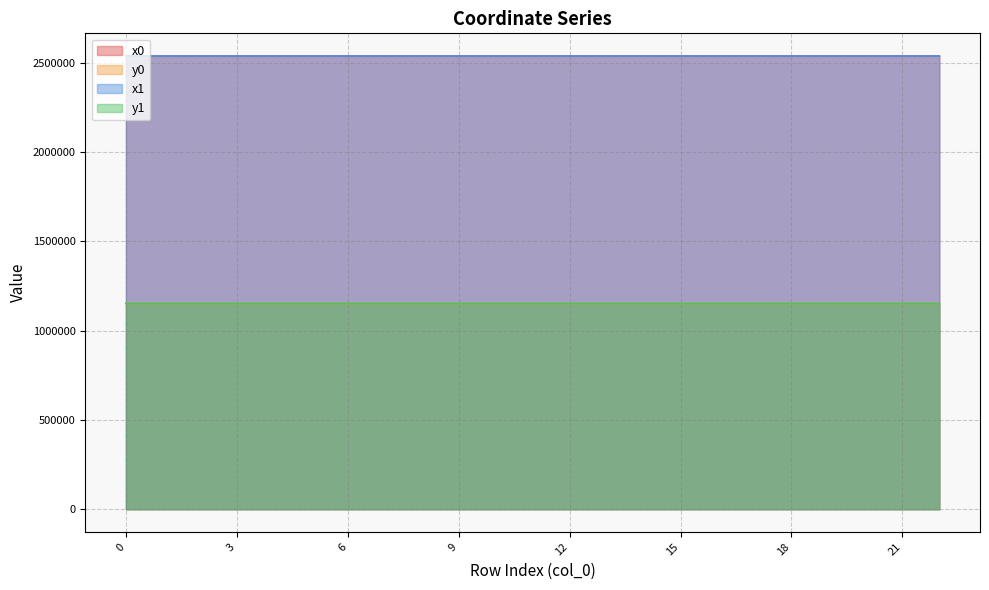

Which series changed the most between 11 and 14?

y1